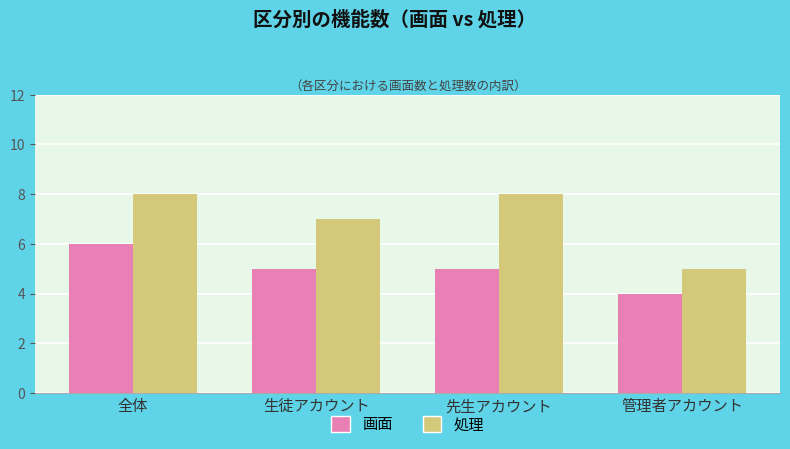

Reading left to right, what are all the values shown in this chart?

画面: 6	5	5	4
処理: 8	7	8	5